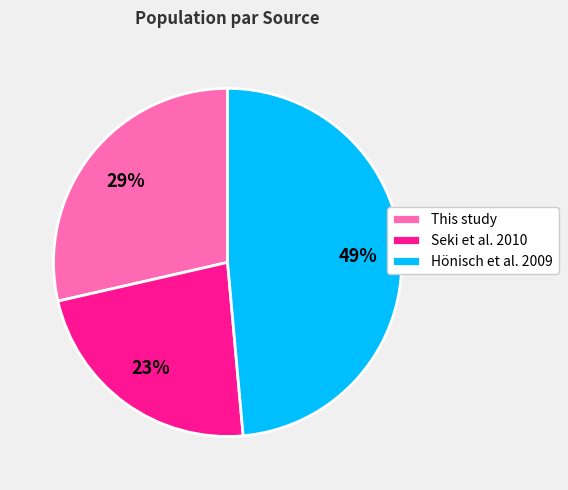

Count the number of slices in the pie.

3